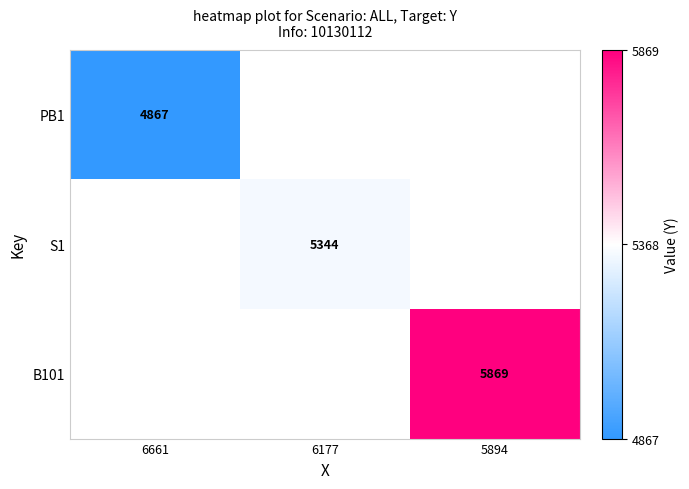

At how many categories does at least one series exceed 5075?

2